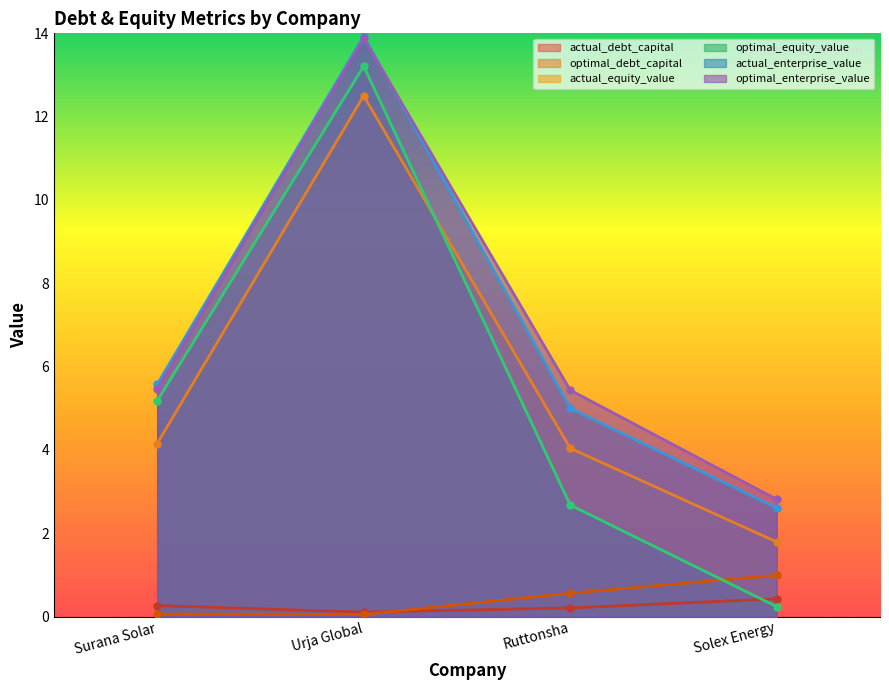

What is the average value of the actual_debt_capital series?

0.2